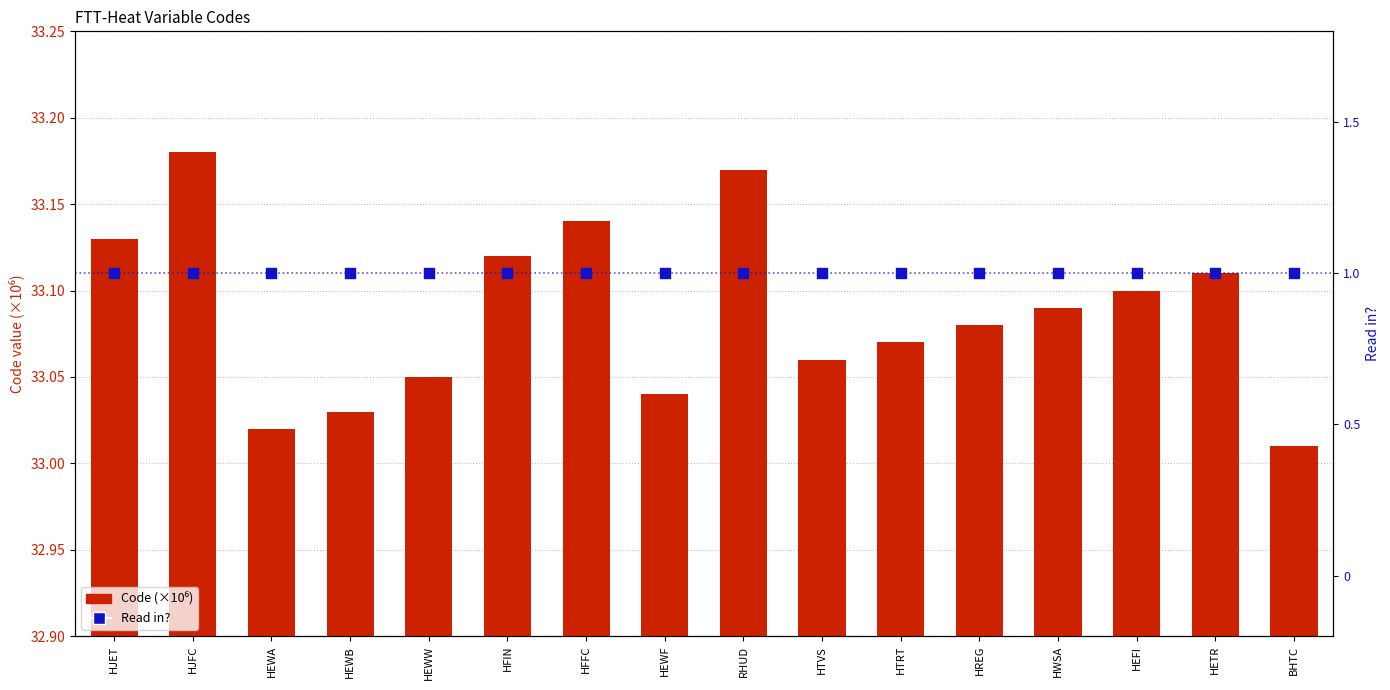

At how many categories does at least one series exceed 19?

16